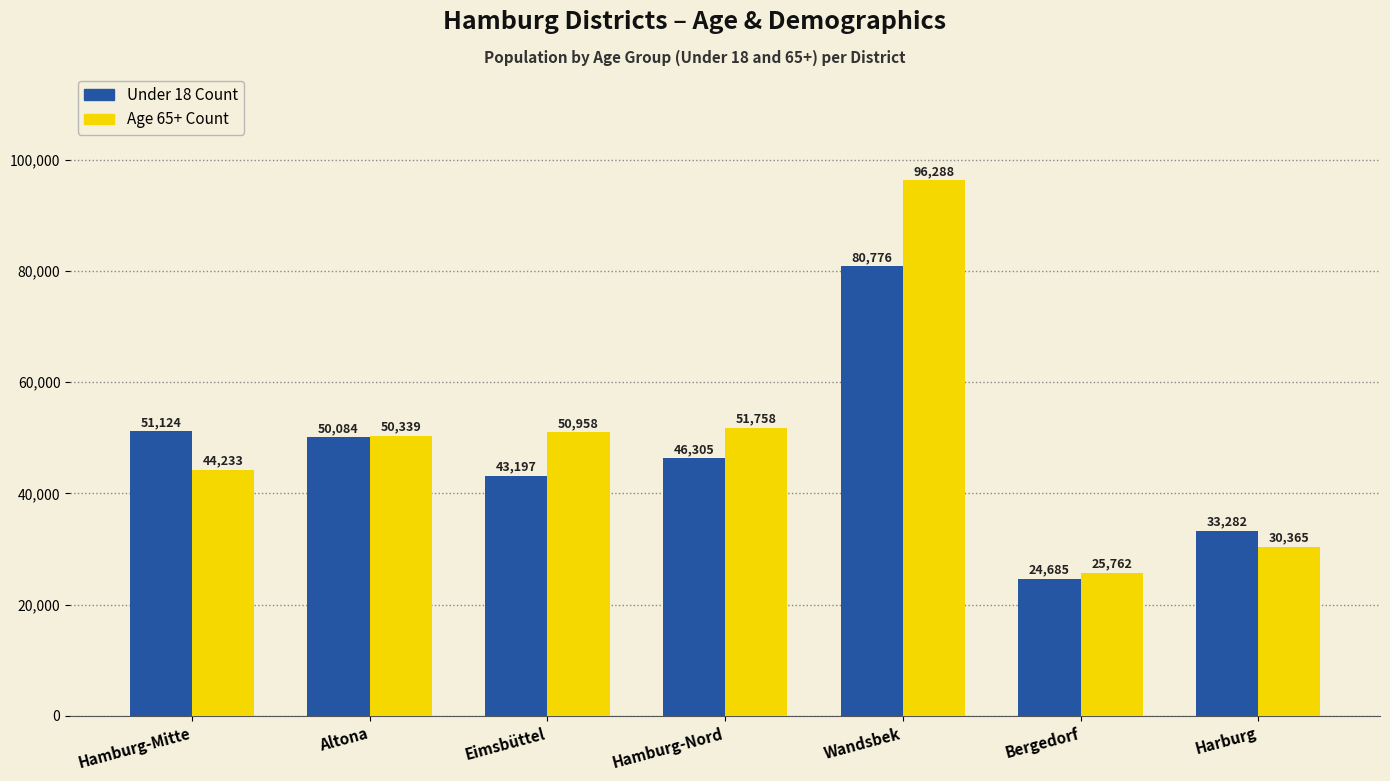

Reading left to right, extract all data points from this chart.

Under 18 Count: 51124	50084	43197	46305	80776	24685	33282
Age 65+ Count: 44233	50339	50958	51758	96288	25762	30365